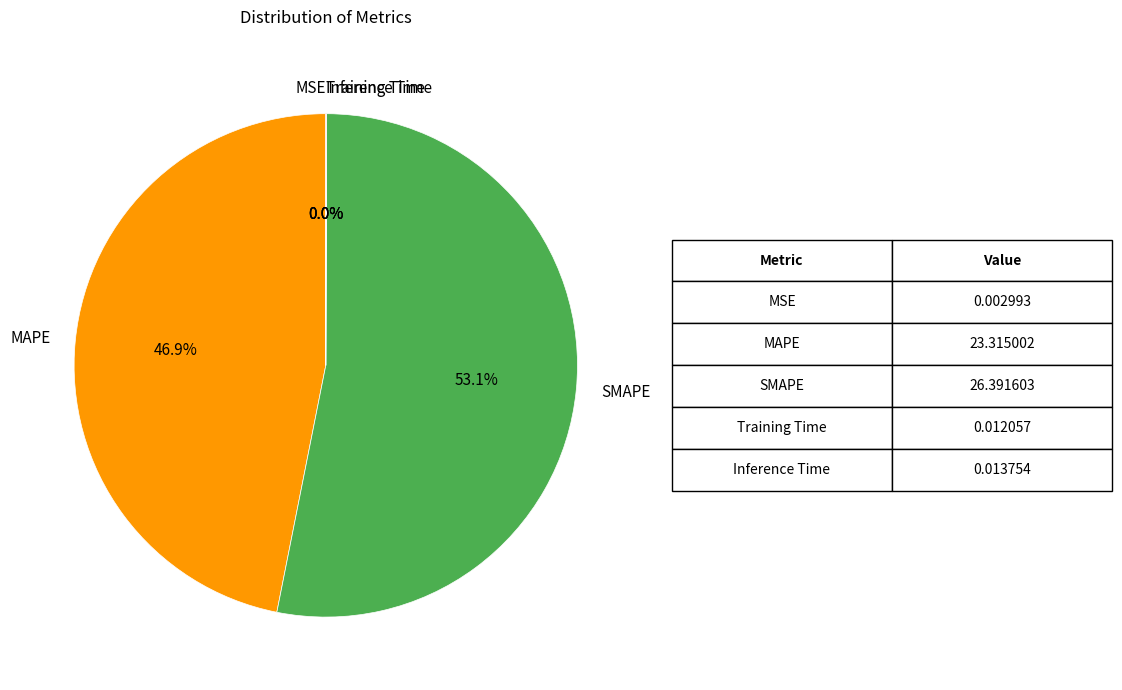

Which category has the biggest portion of the pie?

SMAPE